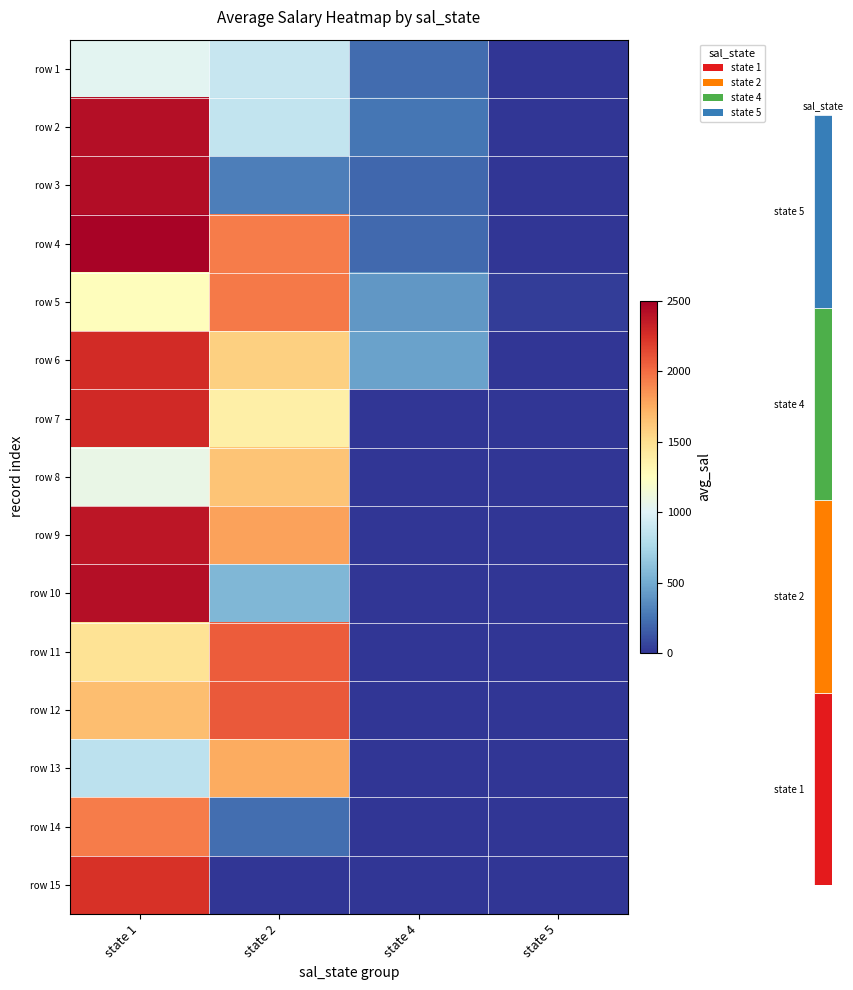

What is the spread (max minus min) of values at state 4?

452.9